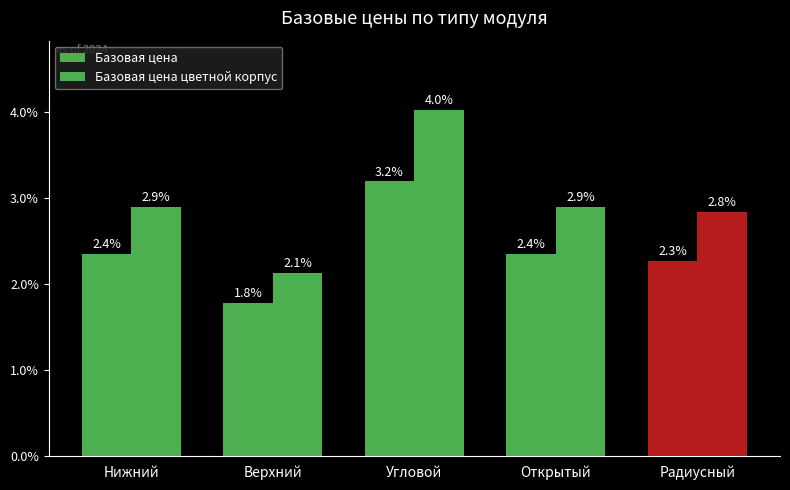

Reading left to right, extract all data points from this chart.

Базовая цена: 2350	1780	3200	2350	2270
Базовая цена цветной корпус: 2900	2130	4030	2900	2840